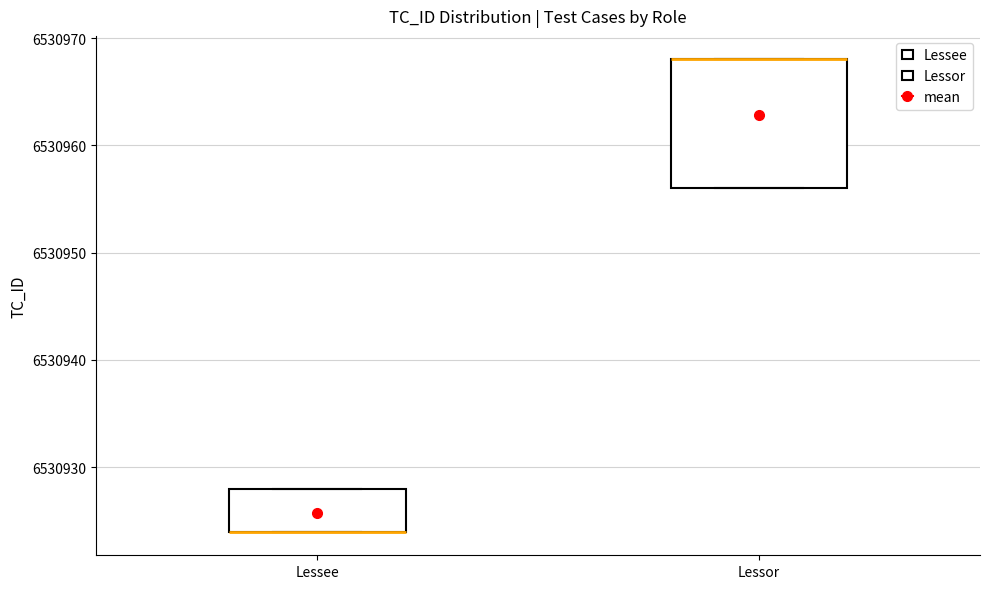

Where is the lower edge of the box for Lessee on the y-axis? The values are not printed on the chart, so give them approximately, as read against the axis.

6530924